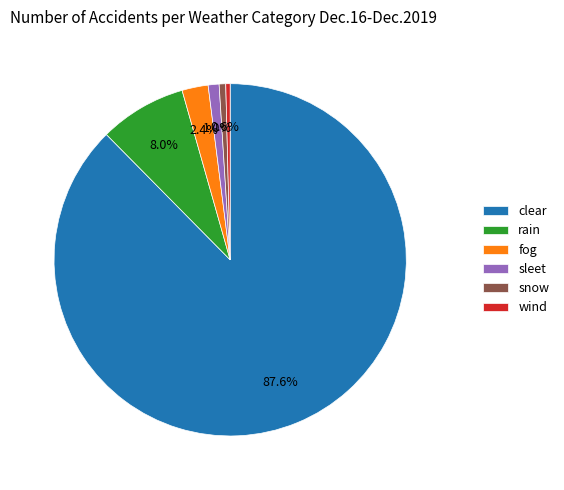

Count the number of slices in the pie.

6